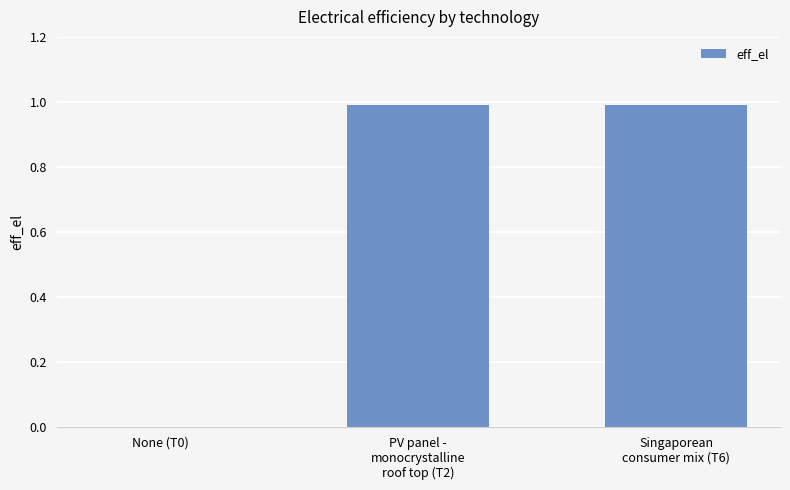

The chart shows a value of 1.0 at Singaporean
consumer mix (T6). True or false?

True